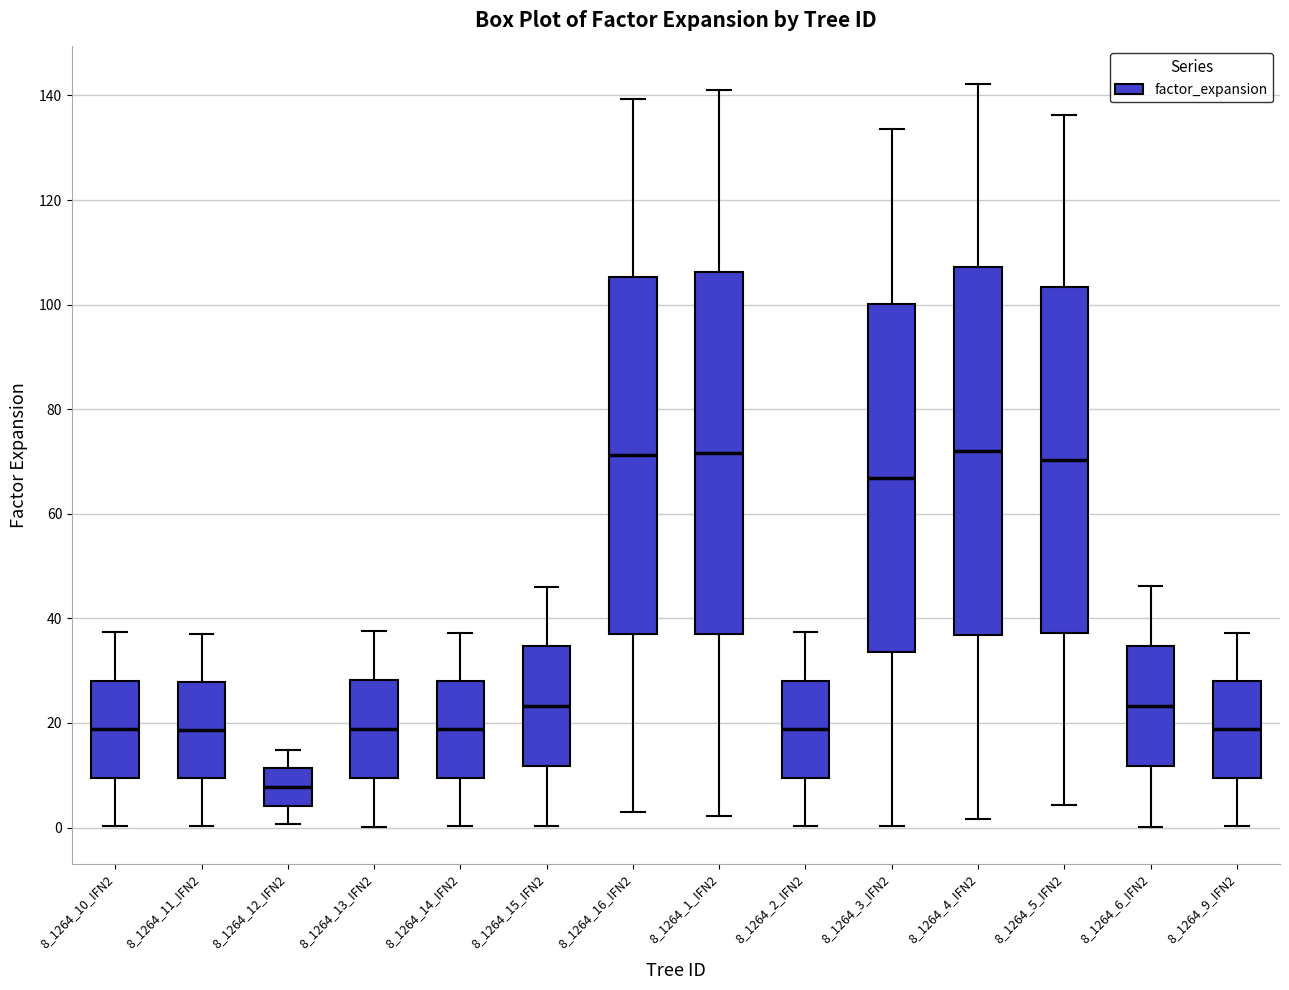

Where does the median line of the box for 8_1264_15_IFN2 sit on the y-axis? The values are not printed on the chart, so give them approximately, as read against the axis.

24